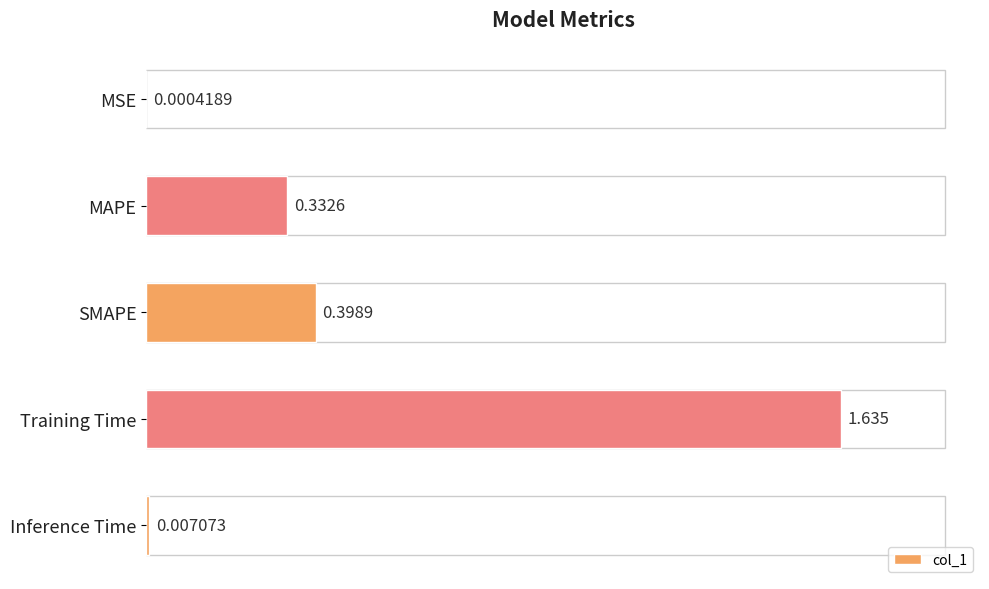

Which label corresponds to the largest value in the chart?

Training Time